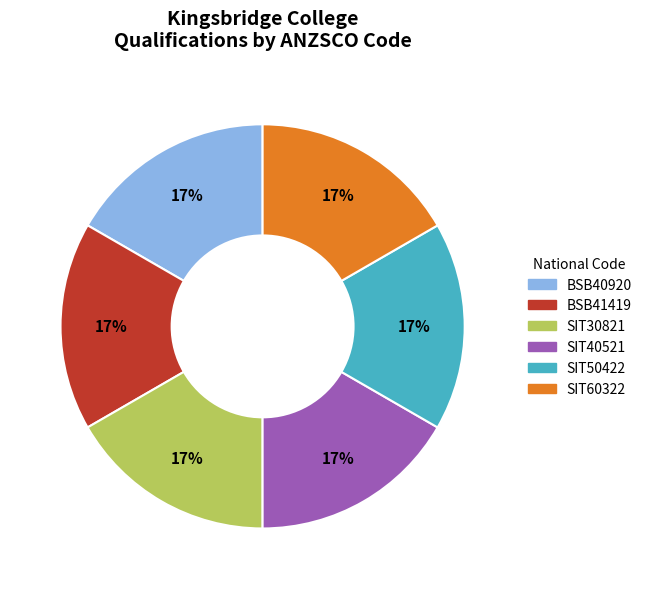

Approximately how many times larger is the value at SIT50422 compared to SIT40521?

1.0